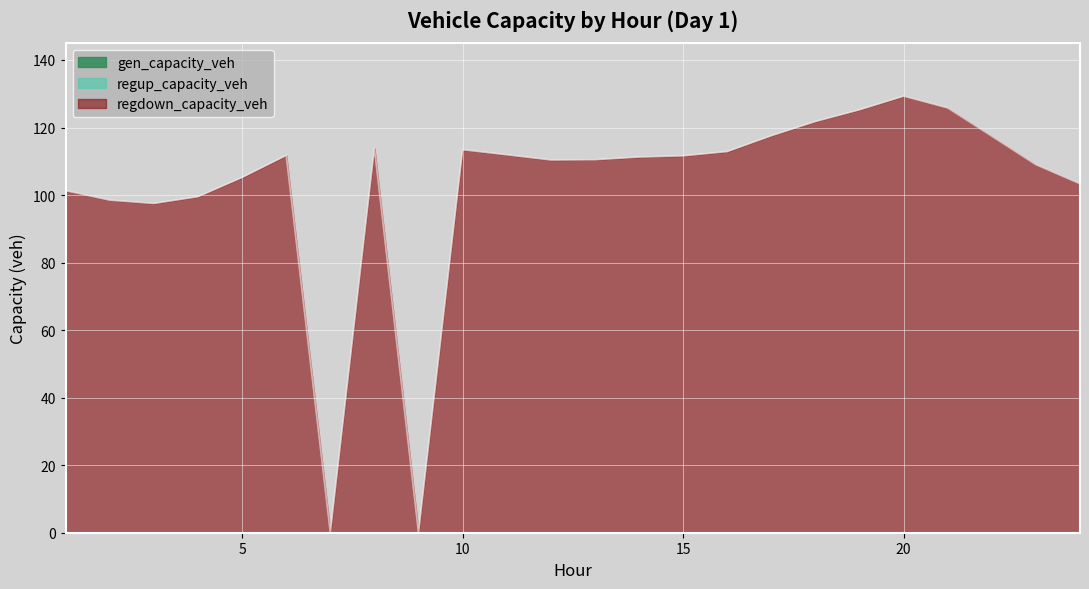

Which series has the widest spread of values?

regdown_capacity_veh